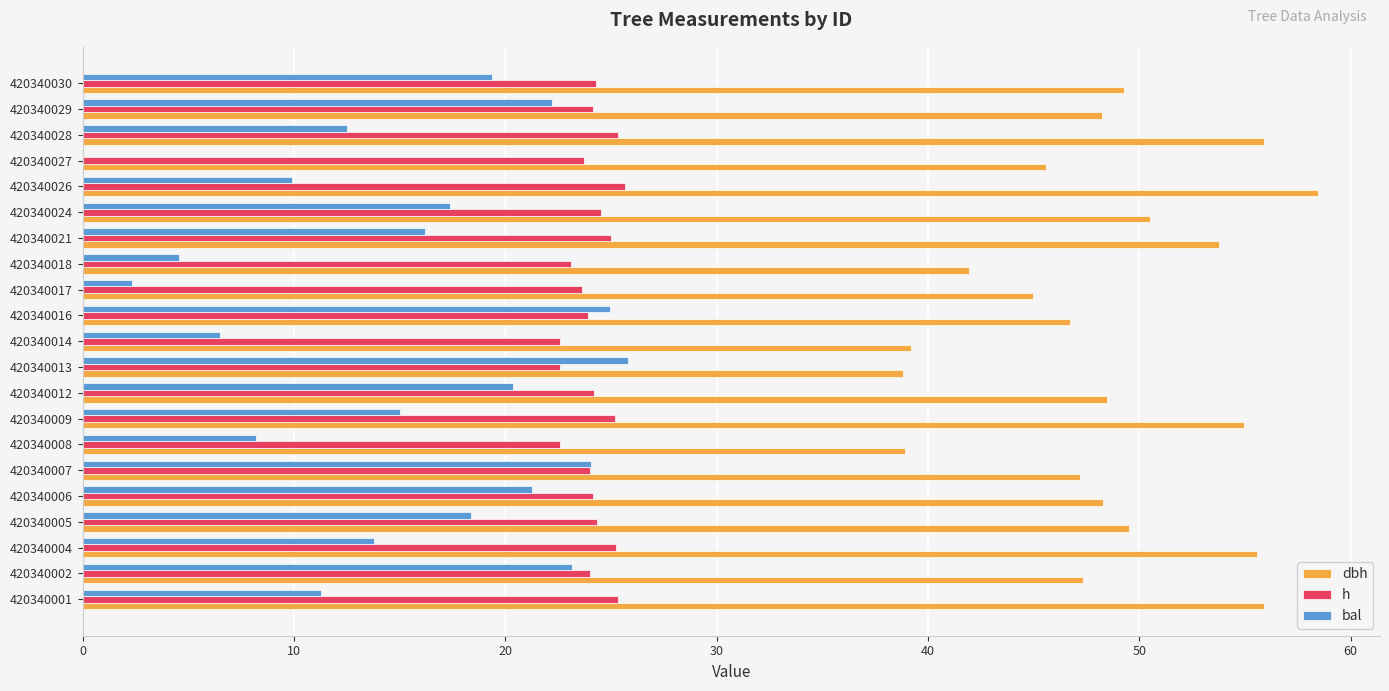

Which category has the highest value across all series?

420340026